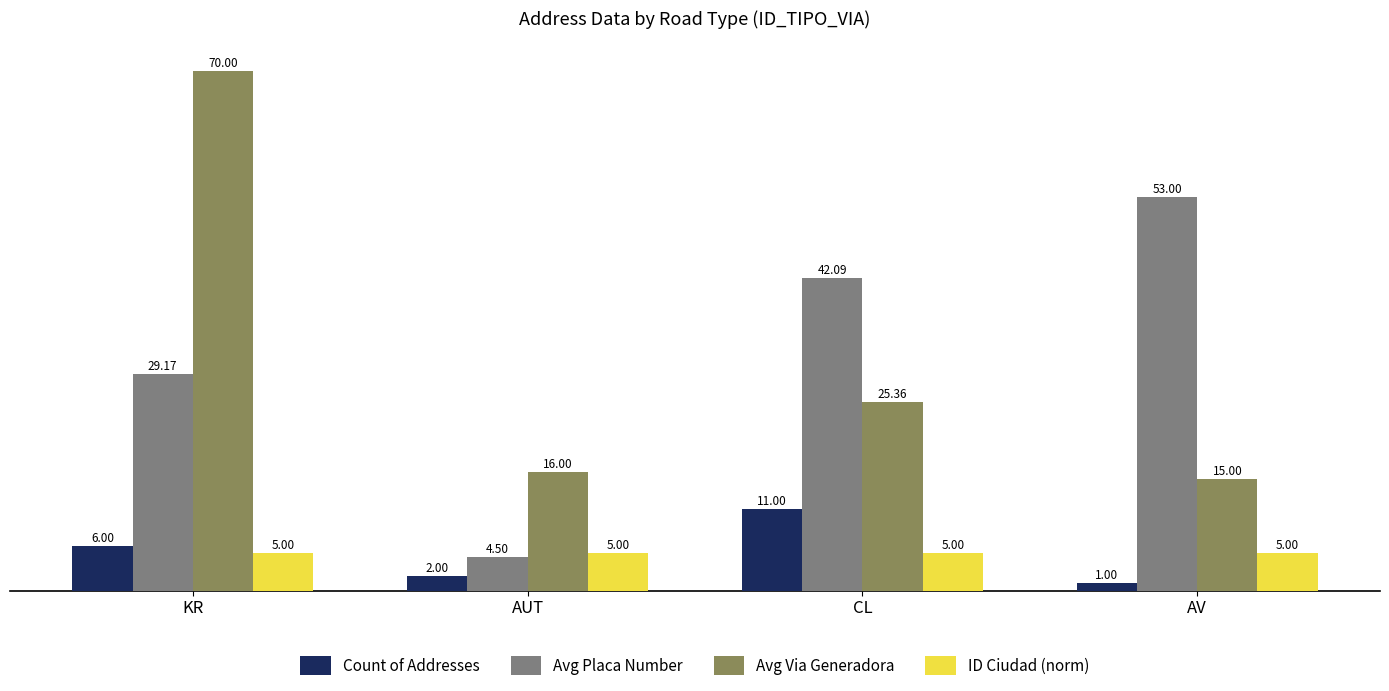

Which category has the lowest value in the Count of Addresses series?

AV